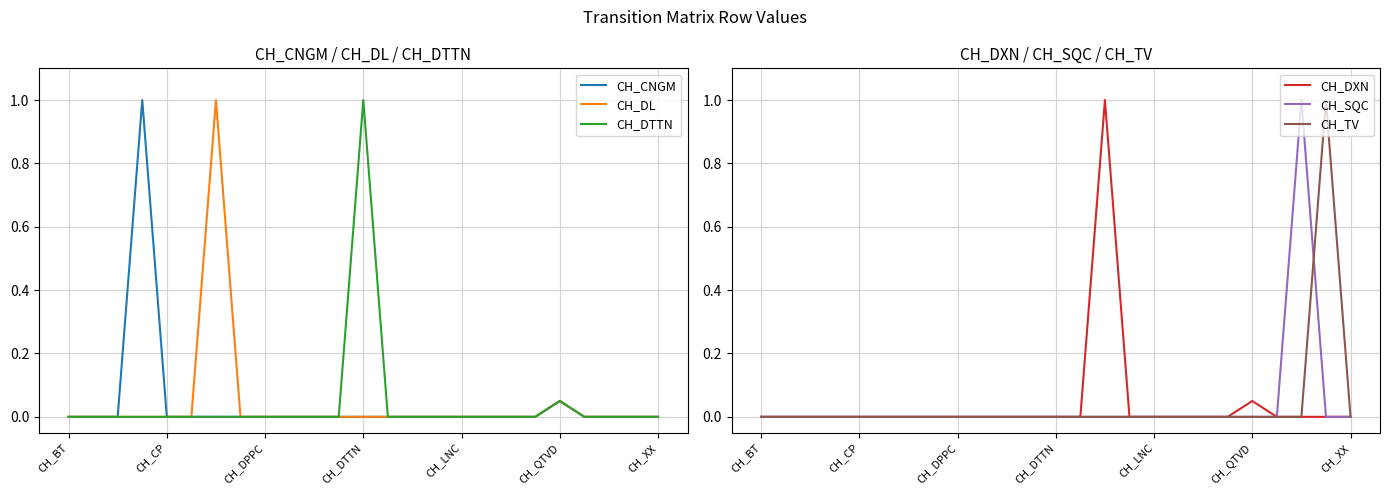

At CH_BT, list the series in order from smallest to largest.

CH_CNGM, CH_DL, CH_DTTN, CH_DXN, CH_SQC, CH_TV